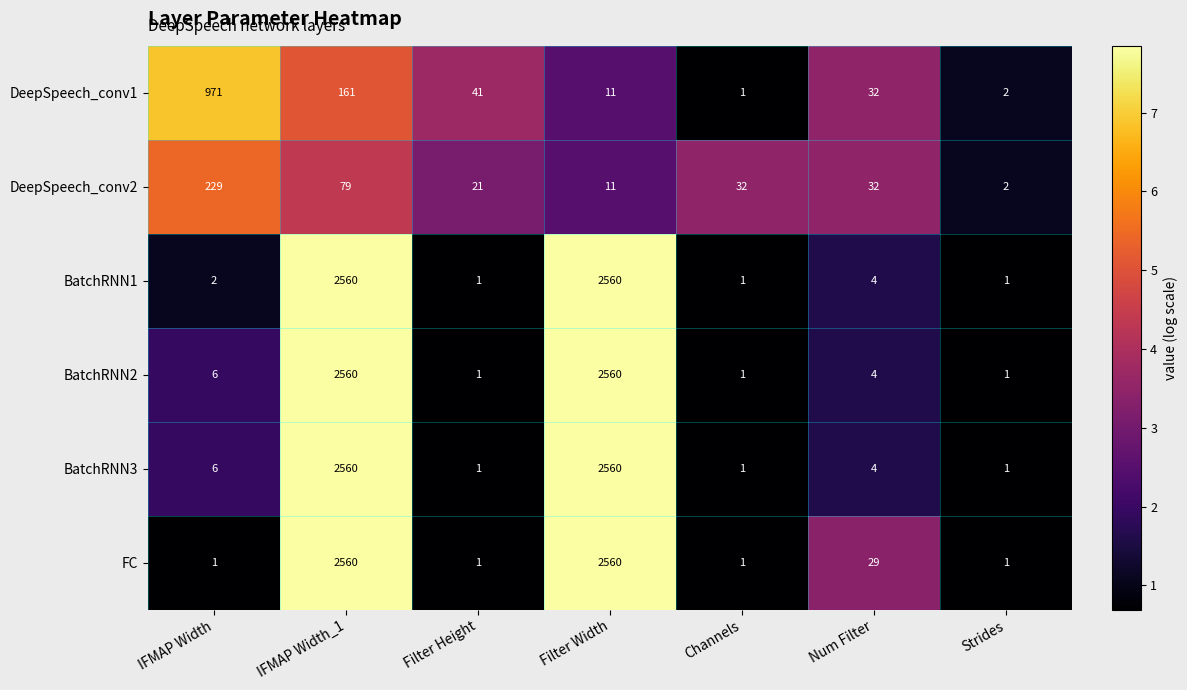

Where does the BatchRNN2 series first go above 4?

IFMAP Width